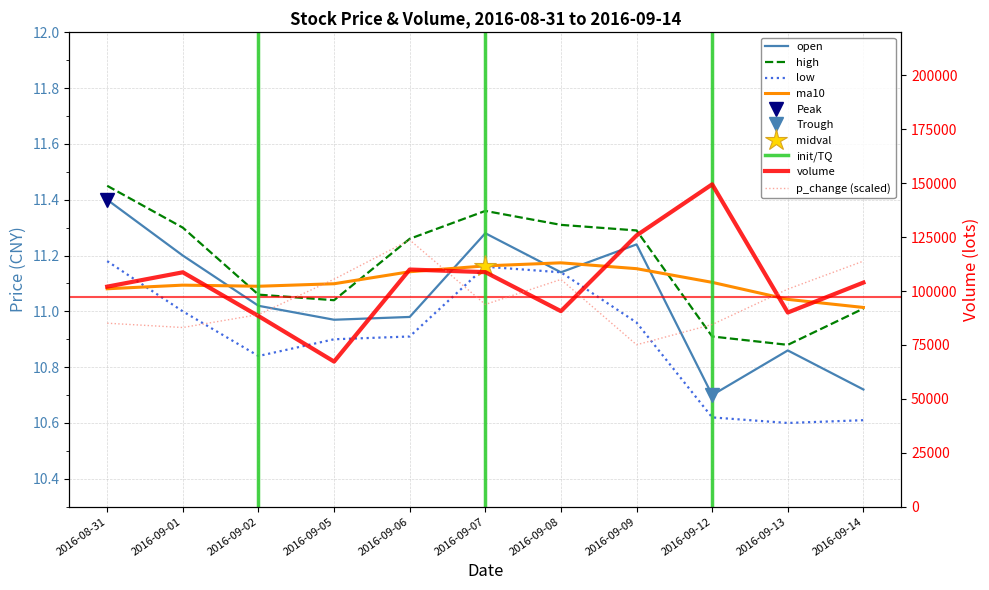

What is the difference between the maximum and minimum values in the high series?

0.6